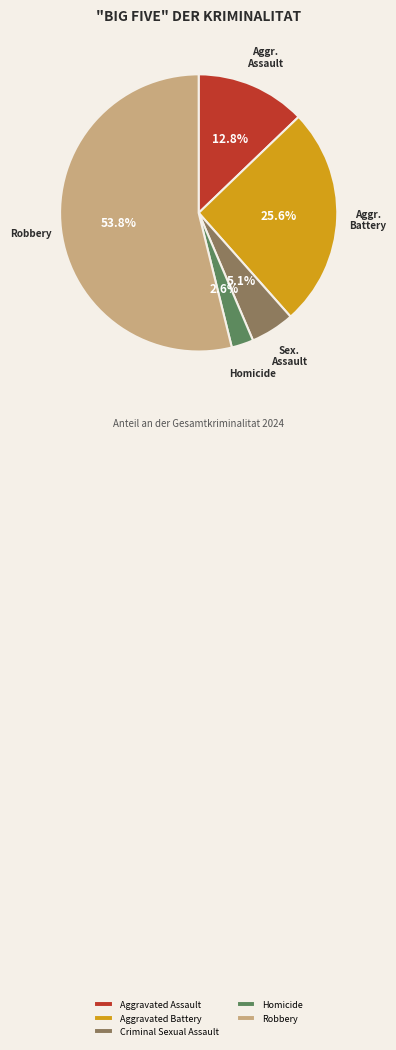

To the nearest percent, what is the combined percentage of Criminal Sexual Assault and Homicide?

8%